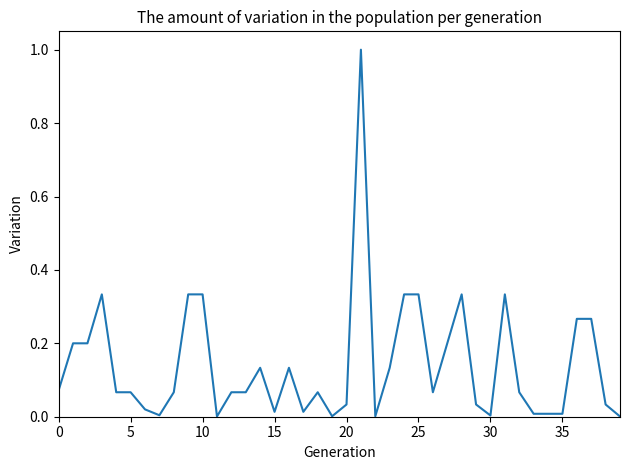

What is the greatest value displayed?

1.0